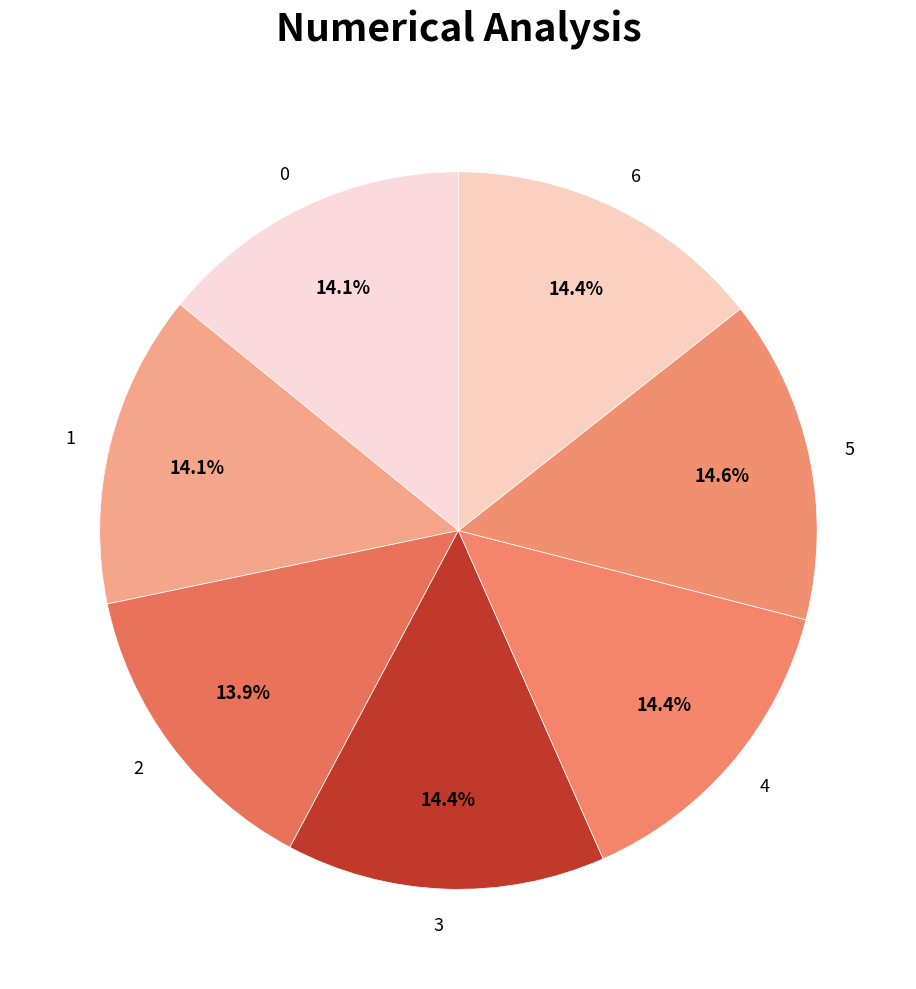

Is the sum of 0 and 1 greater than half?

No